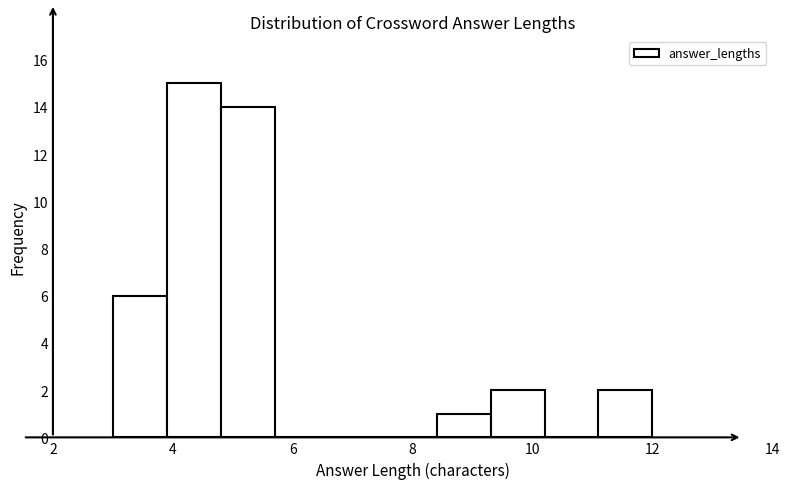

Reading left to right, list every bar in this chart as the range it spans on the x-axis followed by its height. Neither the bar edges nor the heights are printed on the chart, so give them approximately, as read against the axes.

3.0 to 3.9: 6
3.9 to 4.8: 15
4.8 to 5.7: 14
5.7 to 6.6: 0
6.6 to 7.5: 0
7.5 to 8.4: 0
8.4 to 9.3: 1
9.3 to 10.2: 2
10.2 to 11.1: 0
11.1 to 12.0: 2